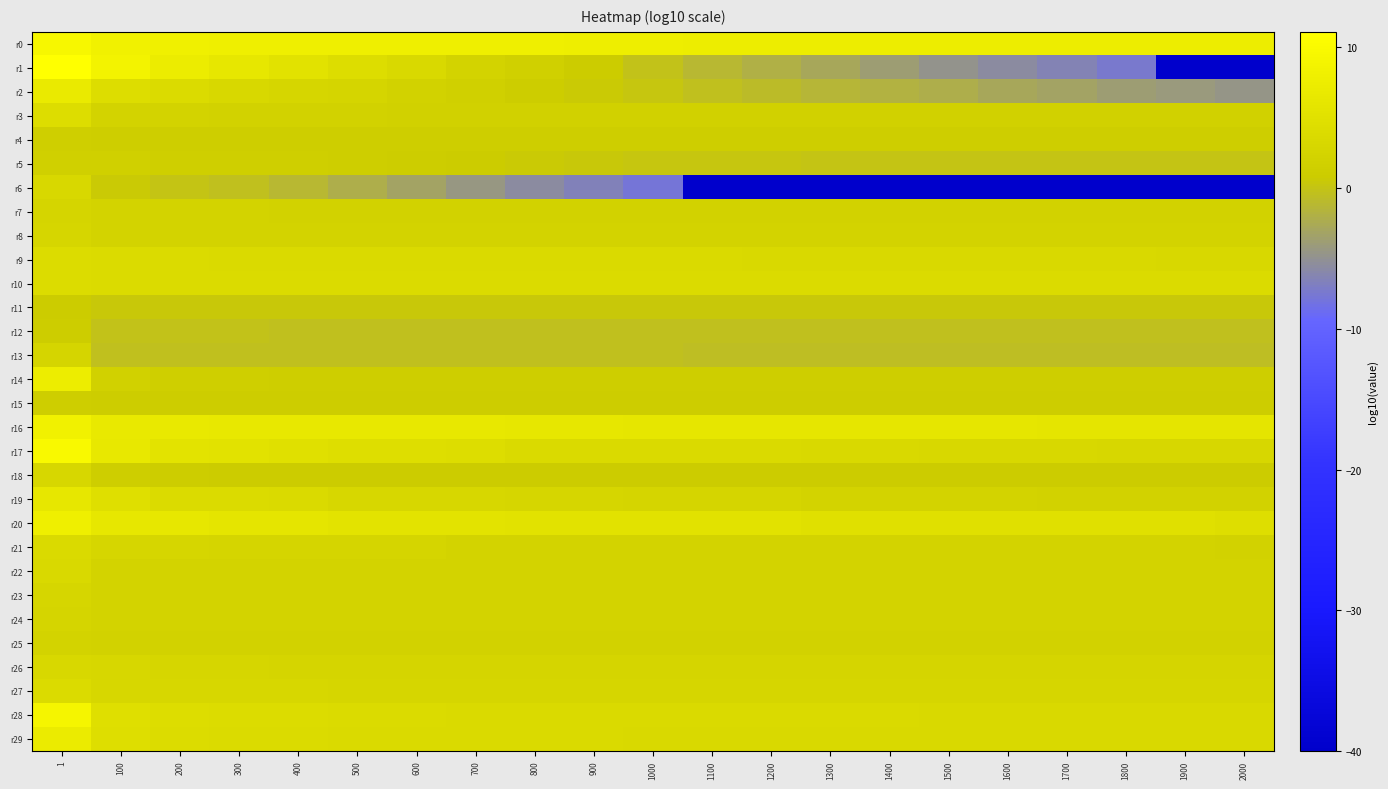

Between 1000 and 2000, which is larger?

1000